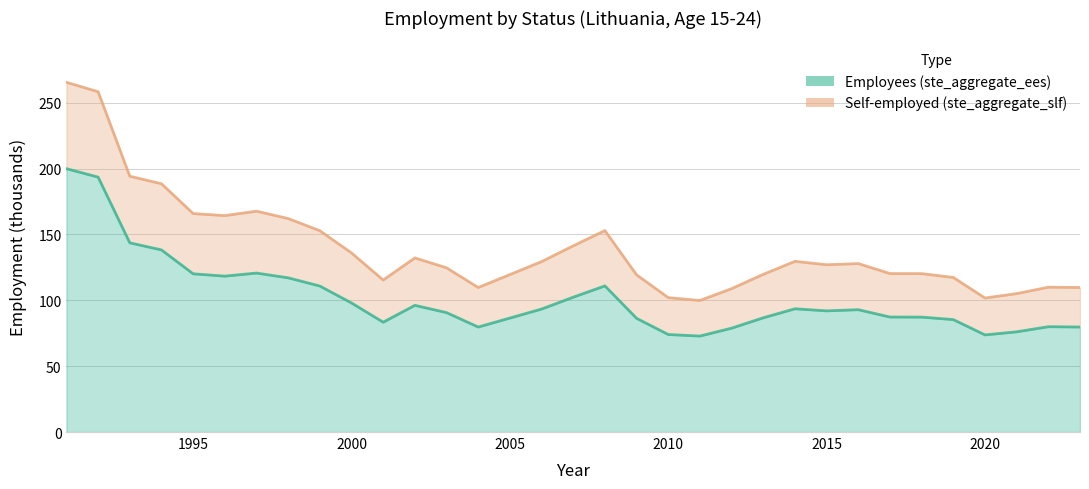

What is the total value across all series at 2000?

136.0